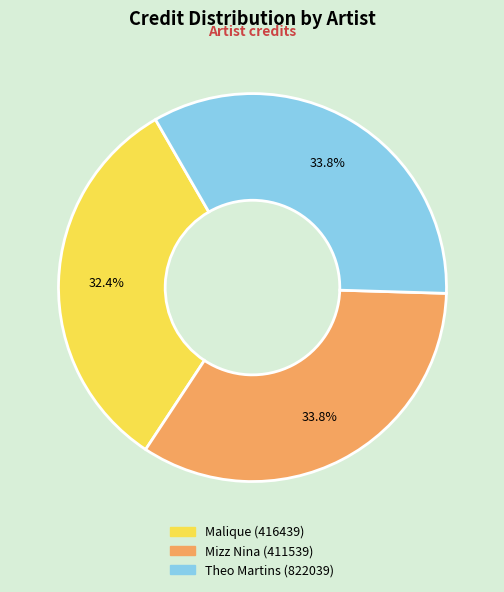

To the nearest percent, what is the difference between the largest and smallest slice percentages?

1%